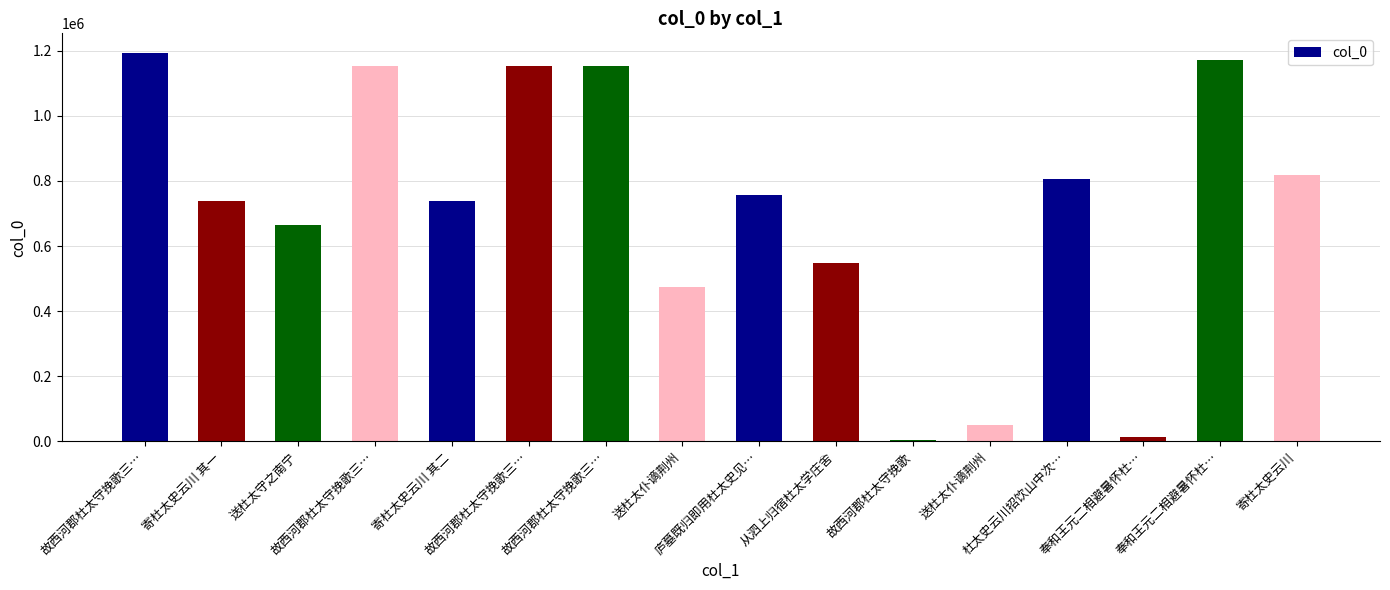

How many data points does each series have?

16